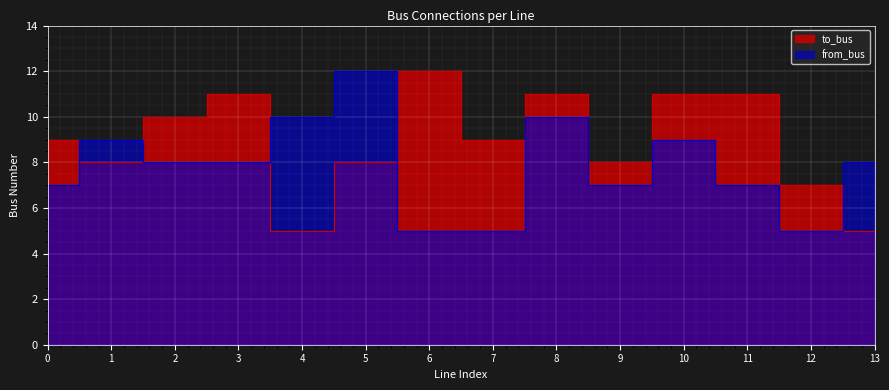

At which category does to_bus reach its first local peak?

3